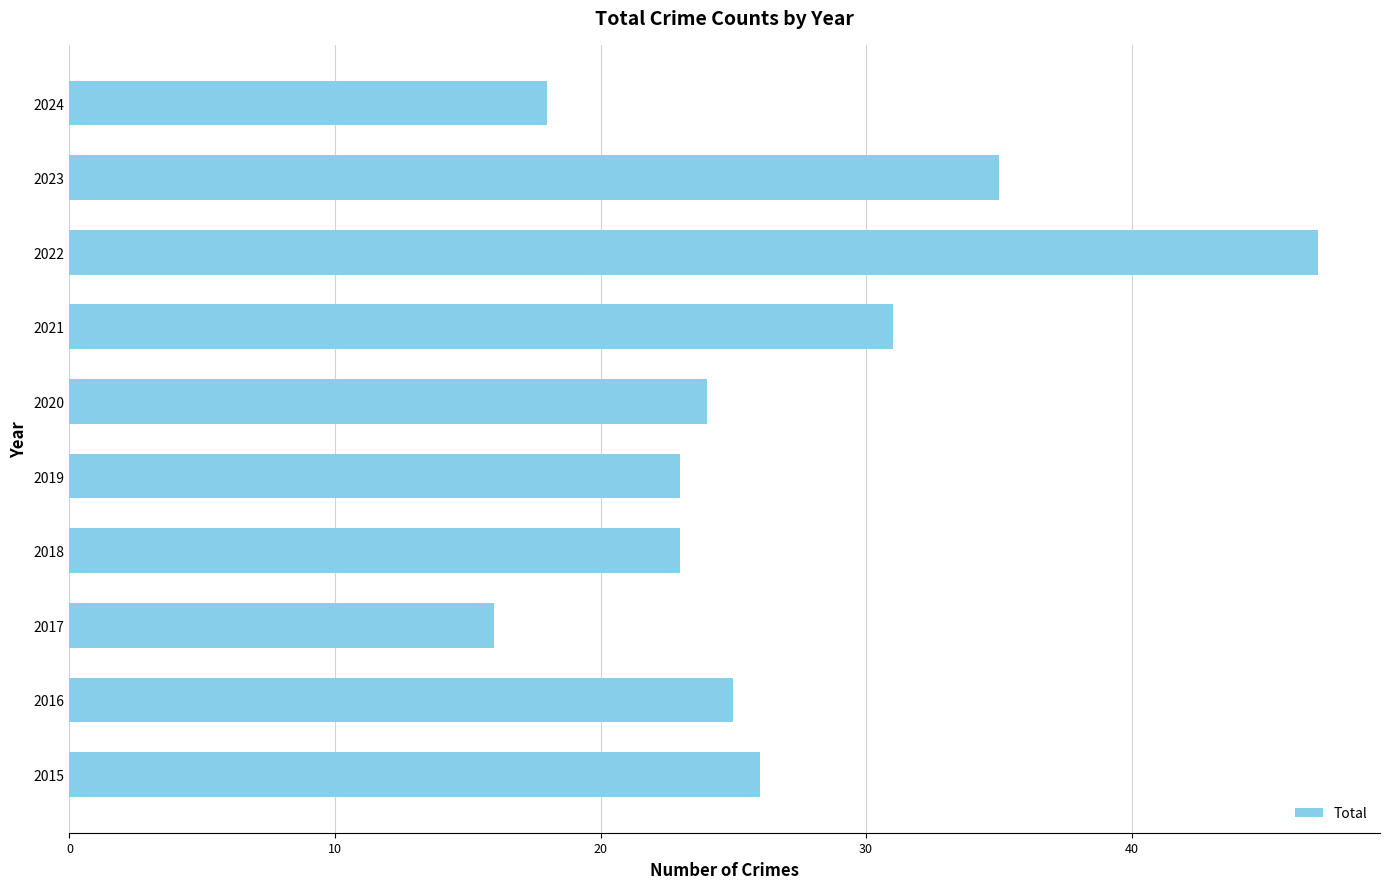

Reading bottom to top, transcribe all the data shown in this chart.

26	25	16	23	23	24	31	47	35	18